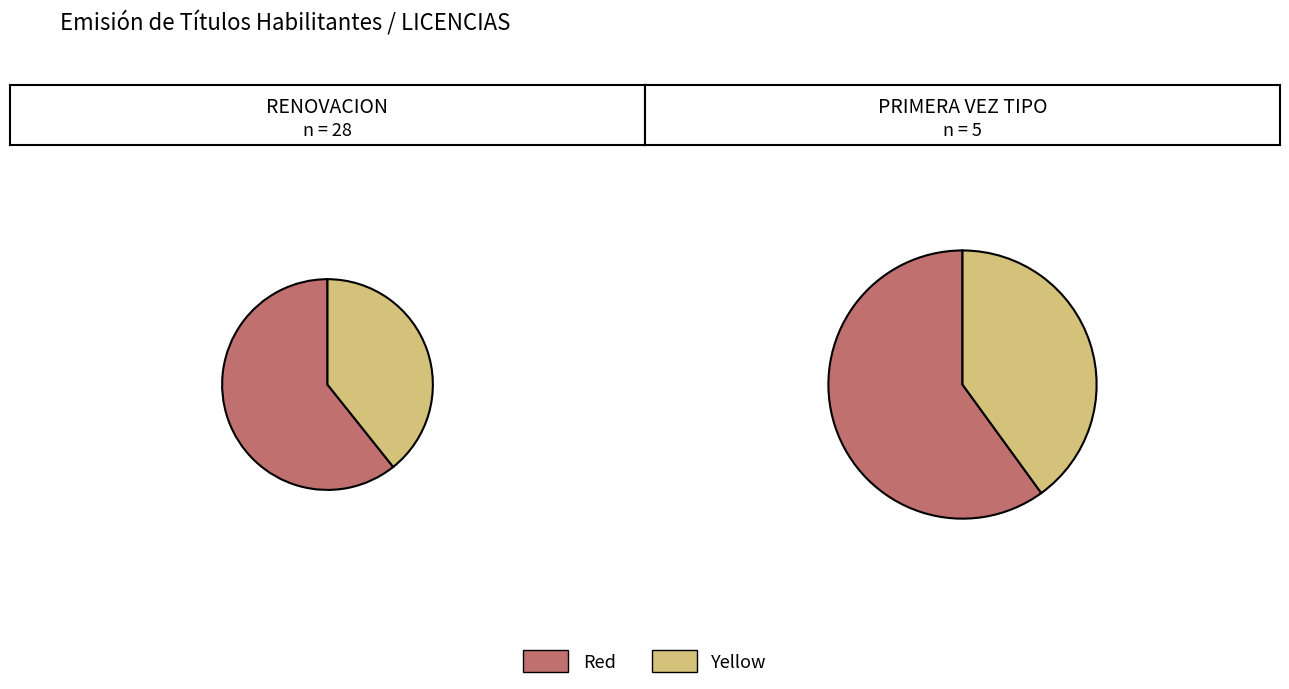

What percentage is the PRIMERA VEZ TIPO slice, to the nearest percent?

15%